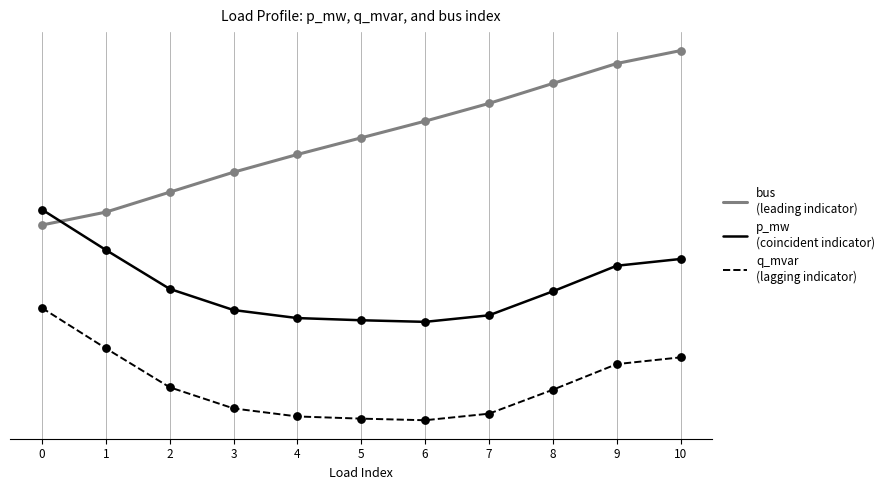

Does the chart have visible grid lines?

No